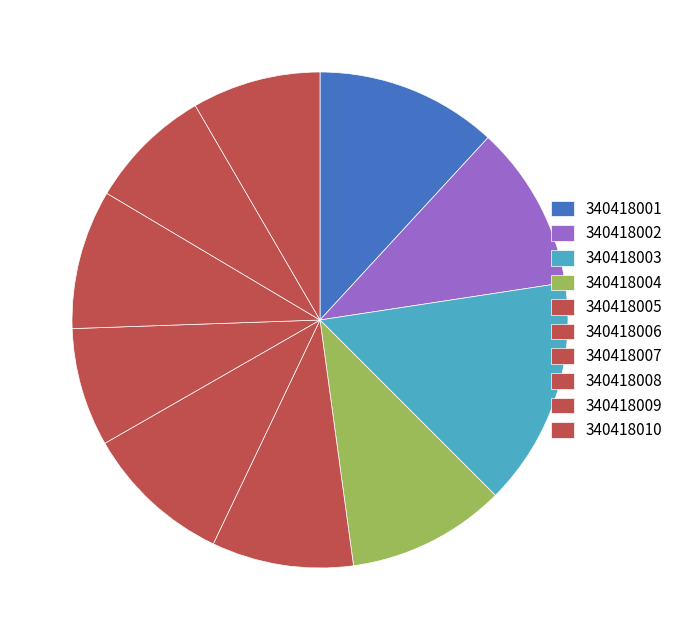

To the nearest percent, what is the difference between the largest and smallest slice percentages?

7%